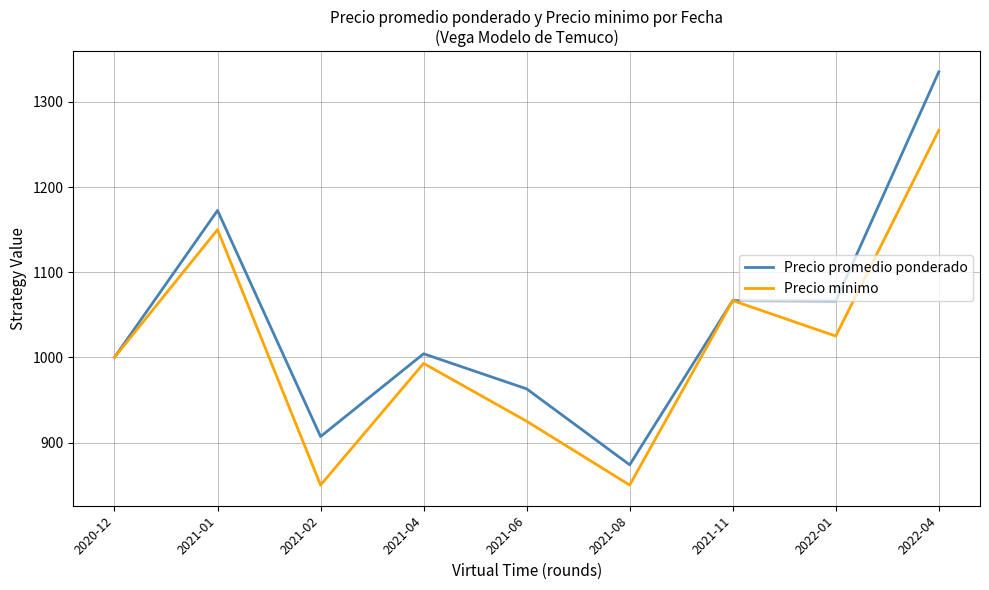

At which category is the sum across all series the highest?

2022-04